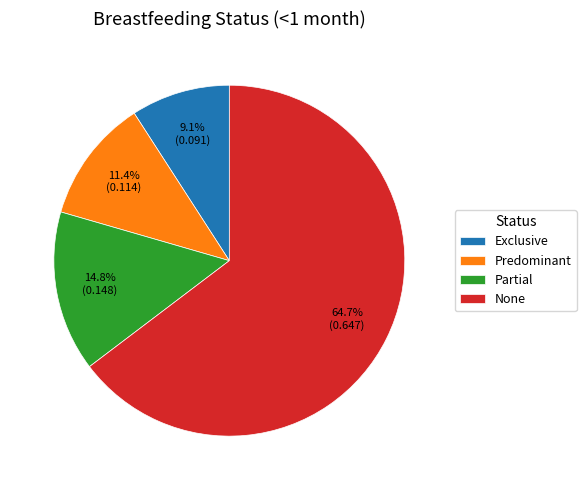

How many slices are in this pie chart?

4